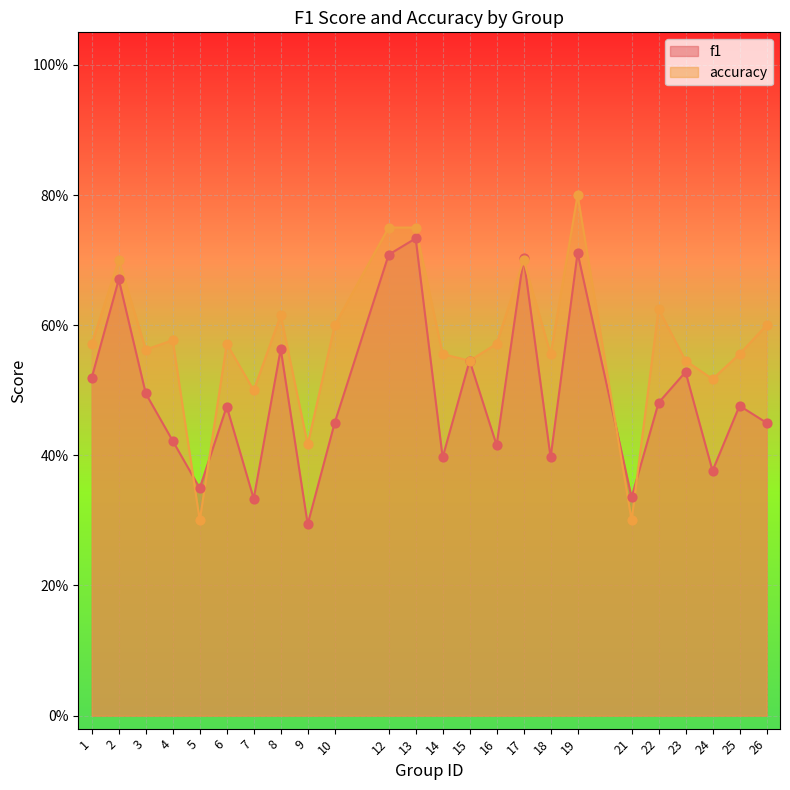

At how many categories does at least one series exceed 0?

24